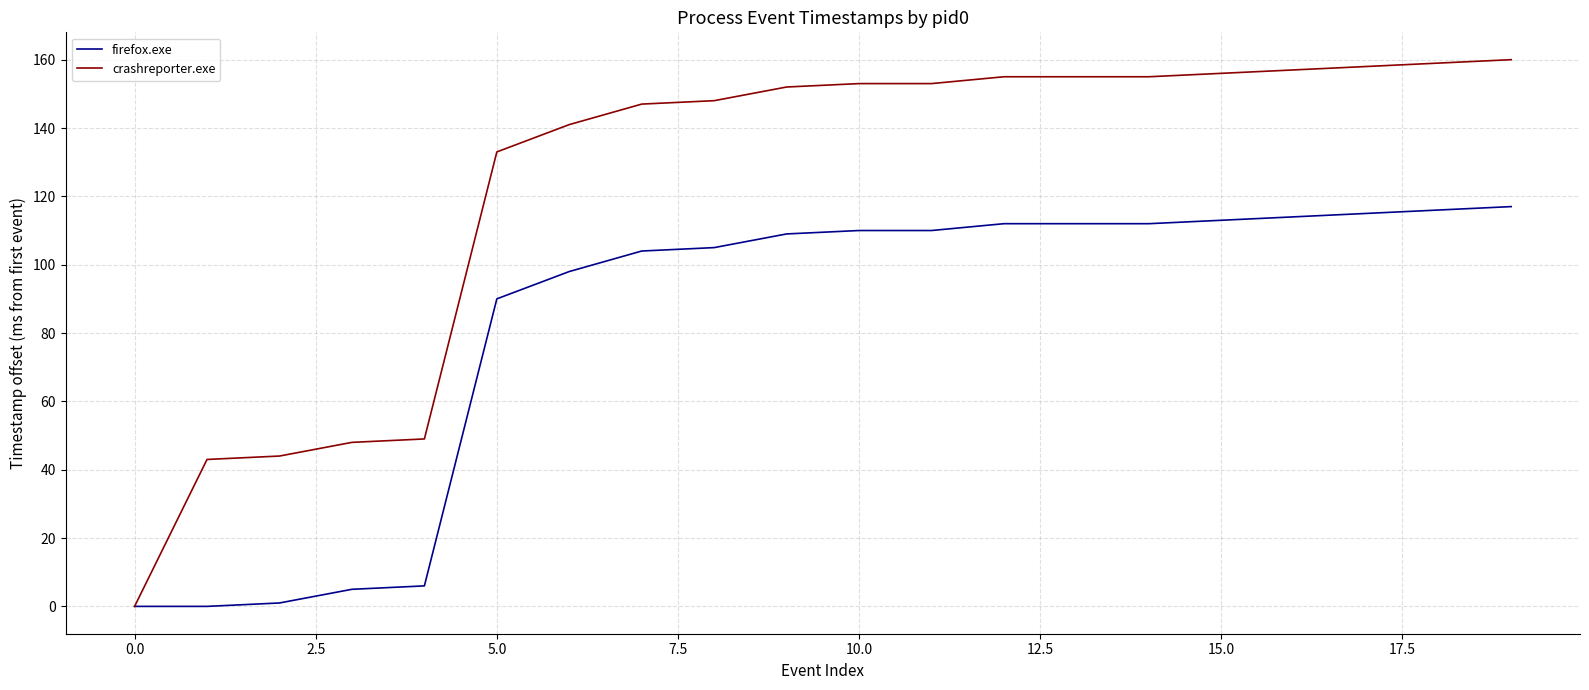

Rank the series by their average value, from lowest to highest.

firefox.exe, crashreporter.exe